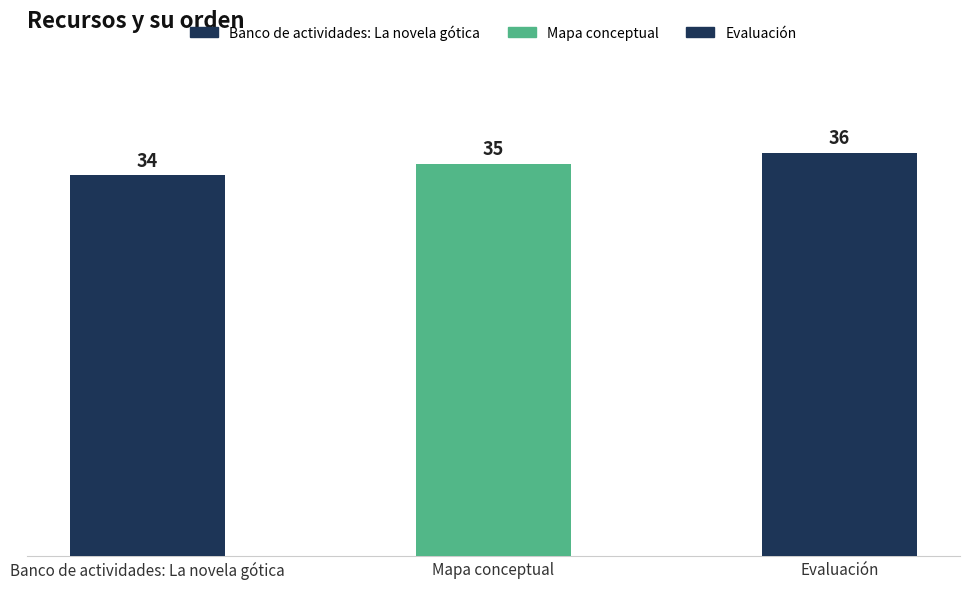

The chart shows a value of 11 at Banco de actividades: La novela gótica. True or false?

False